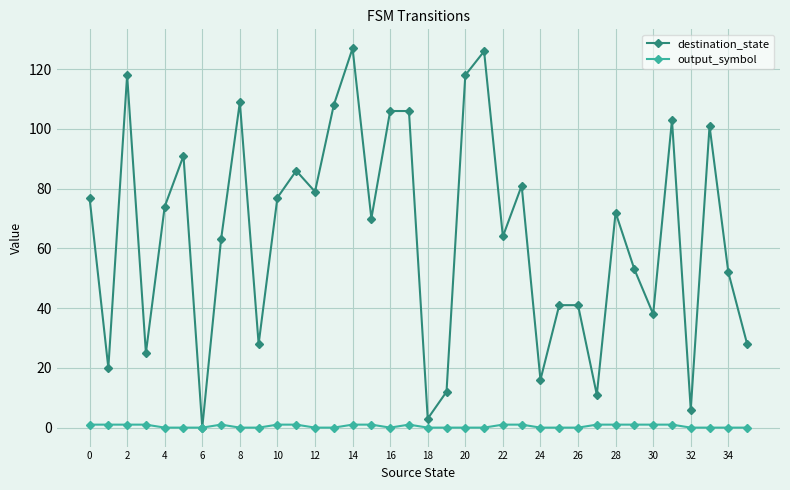

Rank the series by their maximum value, from lowest to highest.

output_symbol, destination_state